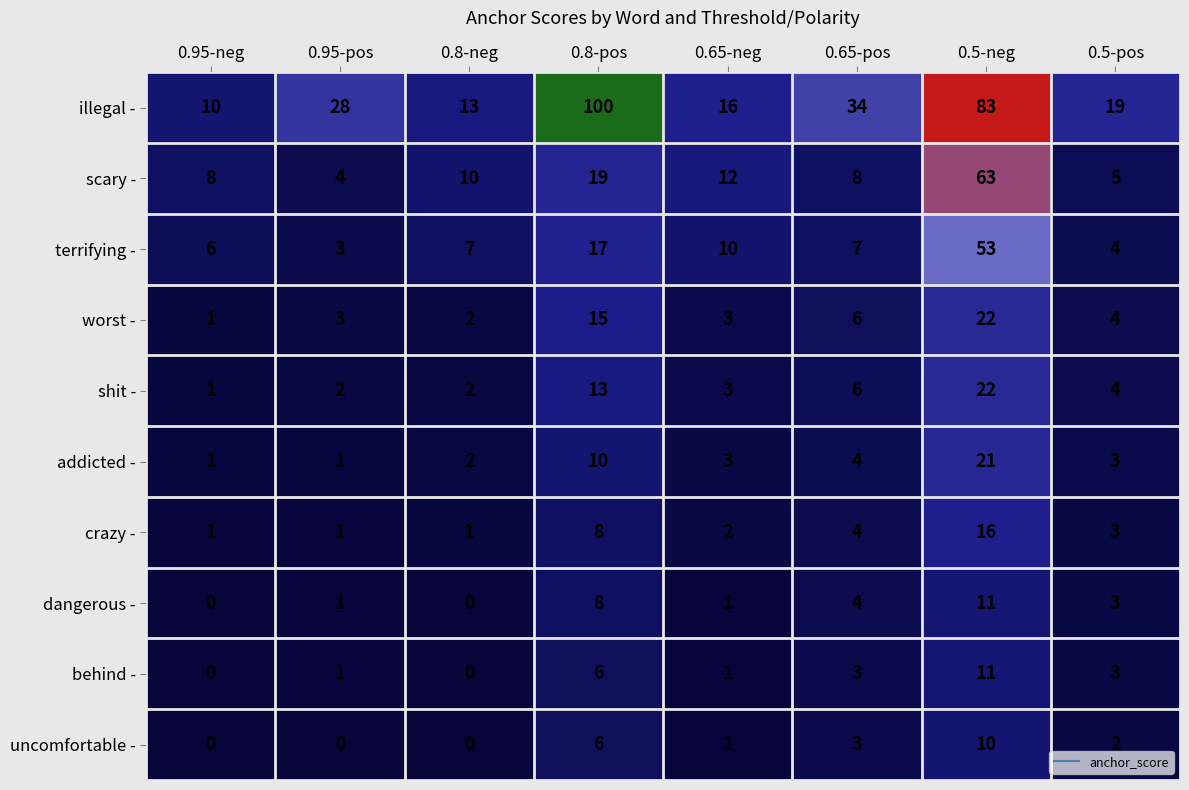

True or false: addicted - has a value of 21 at 0.5-neg.

True